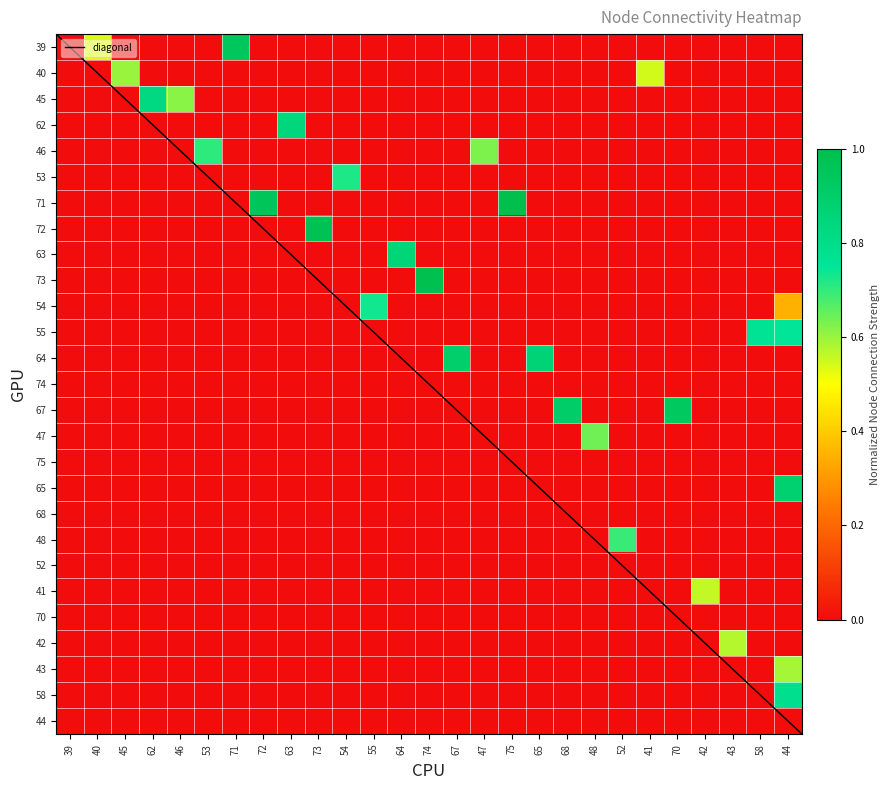

At which label is 55 closest to 0?

39